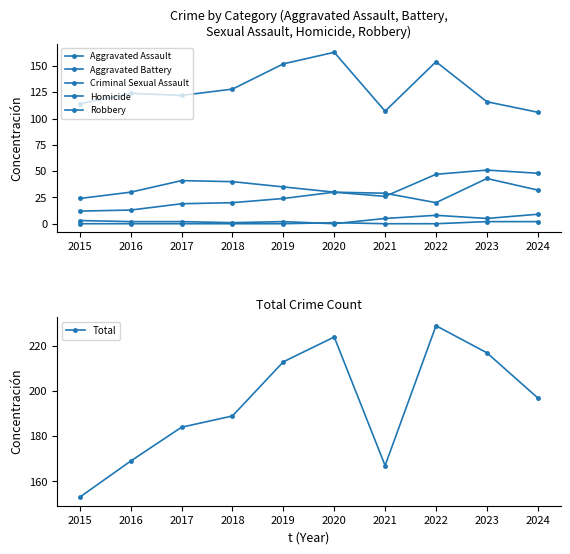

Which category has the lowest value in the Robbery series?

2024